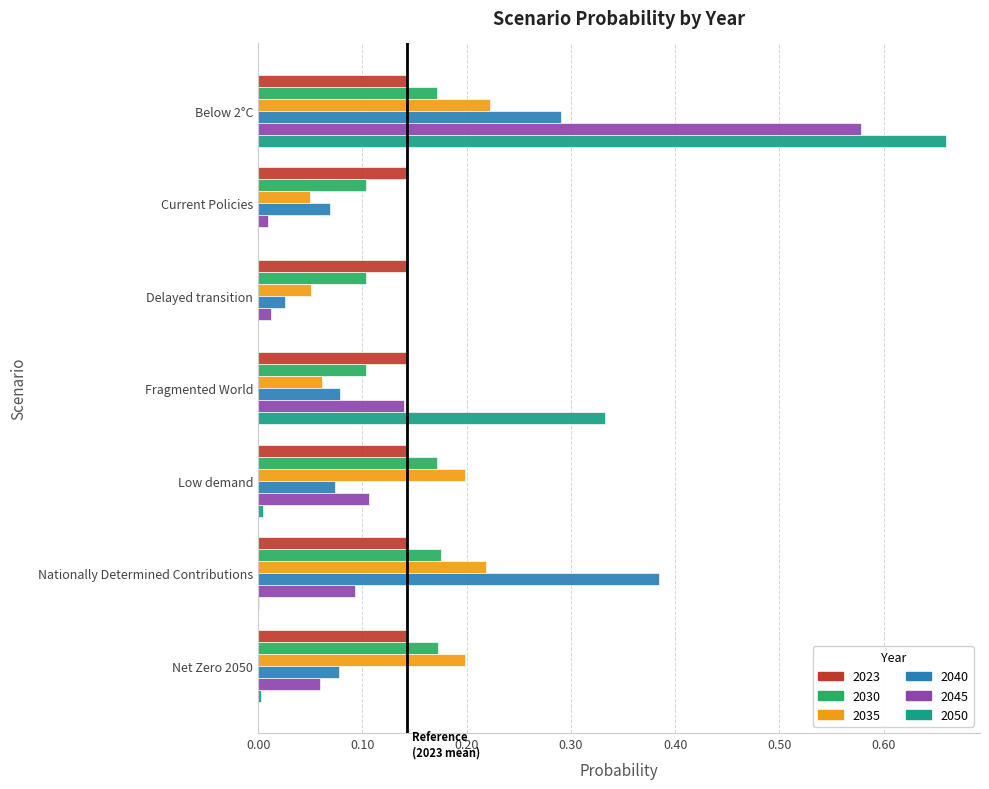

At which category is the sum across all series the highest?

Below 2°C